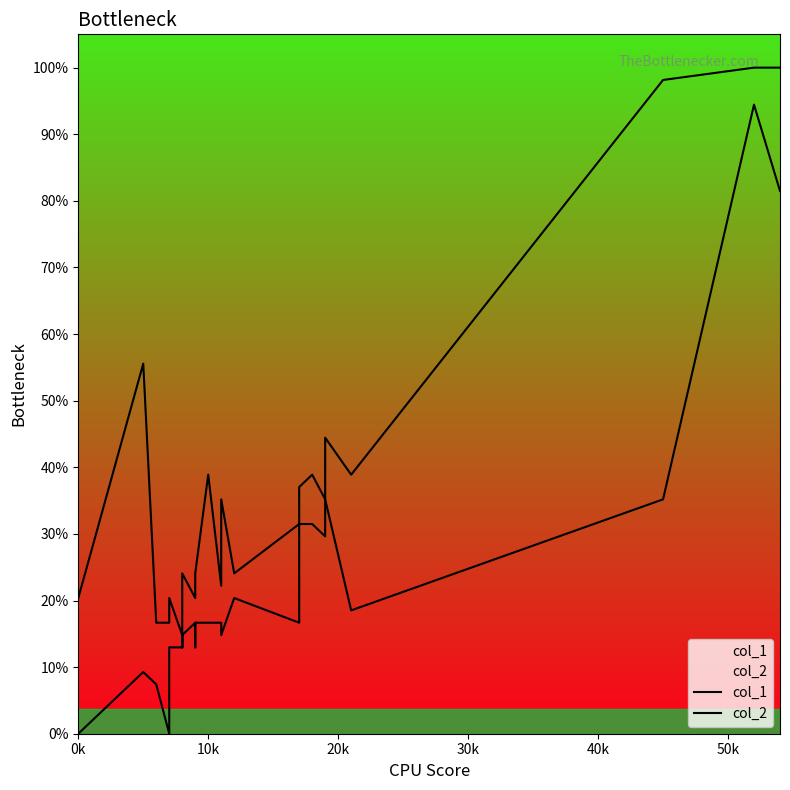

What are all the series names shown in the legend?

col_1, col_2